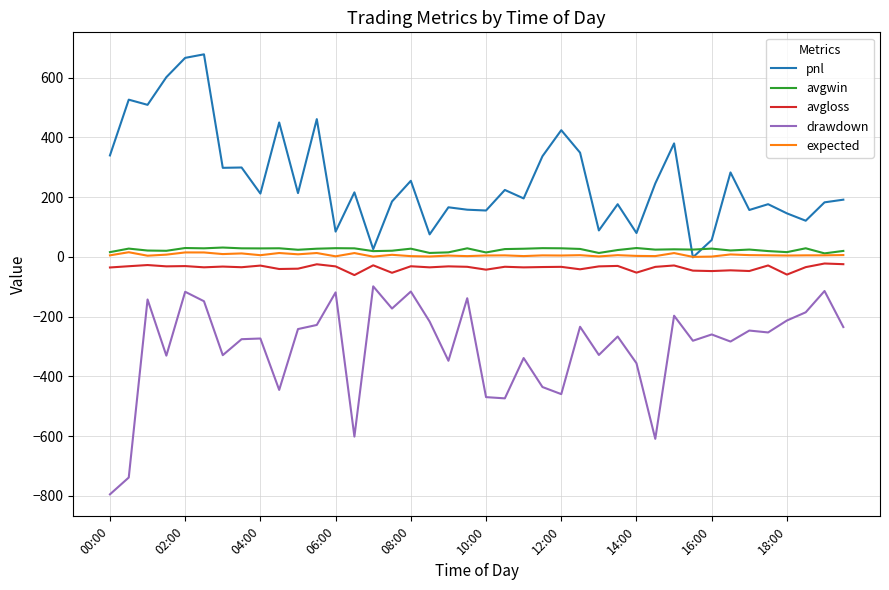

What is the average value of the avgwin series?

23.8